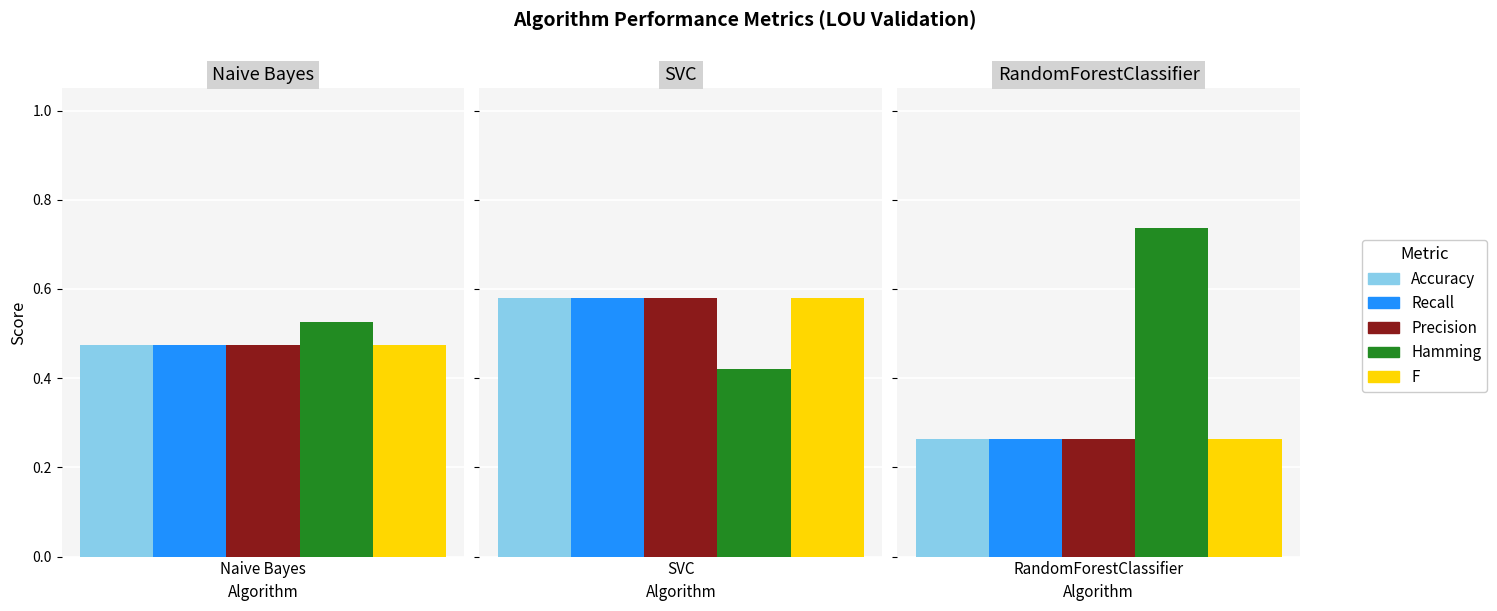

Is the value of Accuracy at Naive Bayes greater than the value of Recall at Naive Bayes?

No